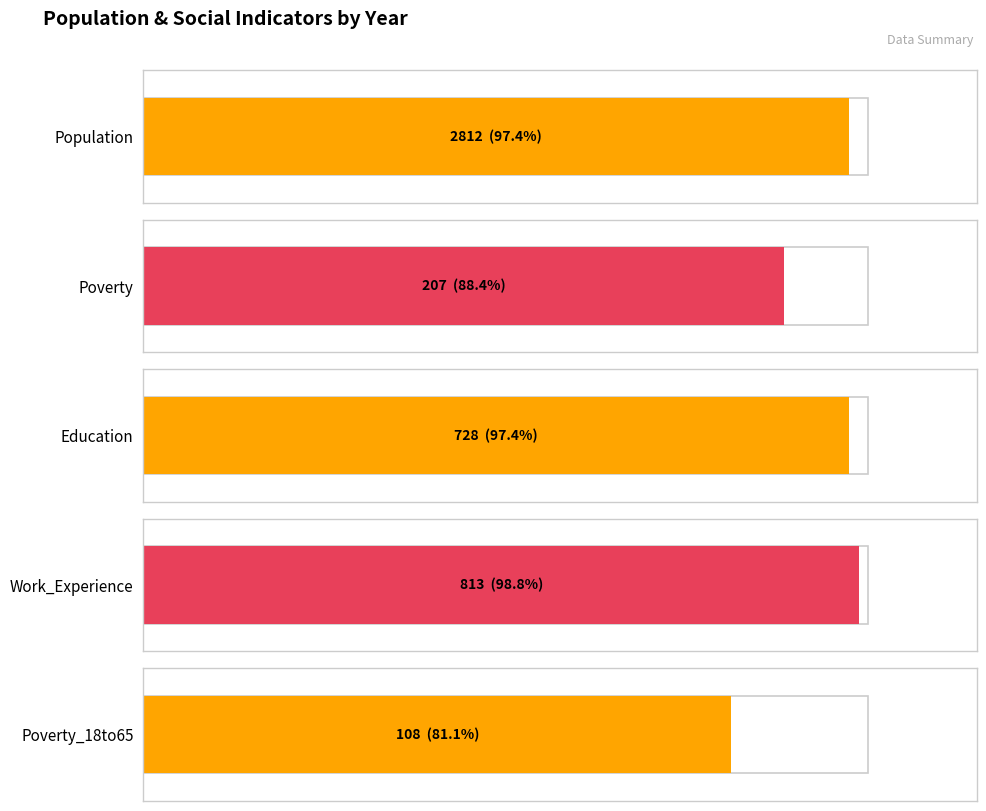

True or false: Population has a value of 4021 at 2015.

False